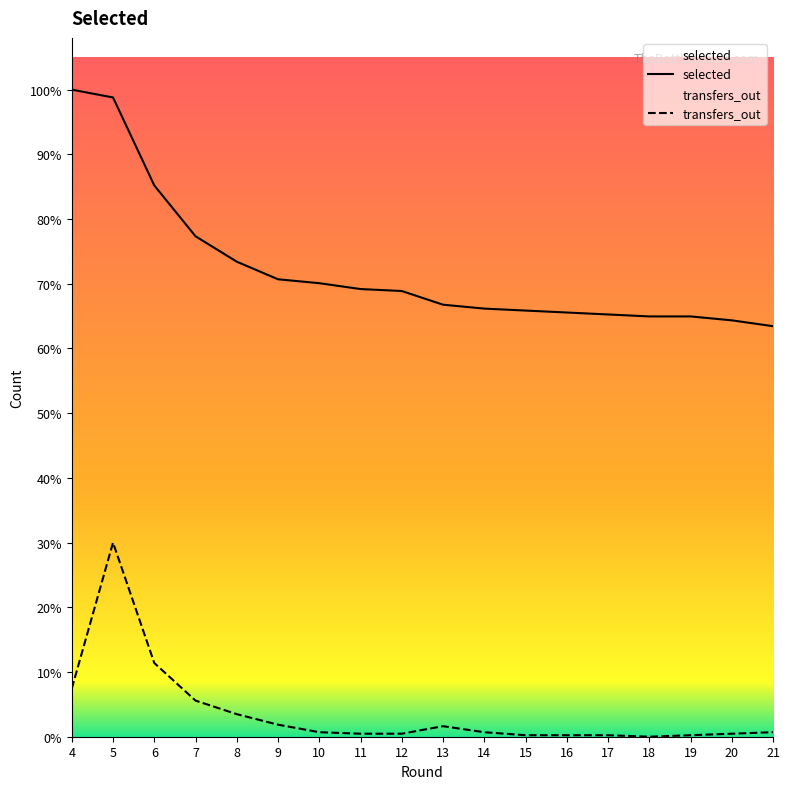

Rank the categories by selected value from highest to lowest.

4, 5, 6, 7, 8, 9, 10, 11, 12, 13, 14, 15, 16, 17, 18, 19, 20, 21